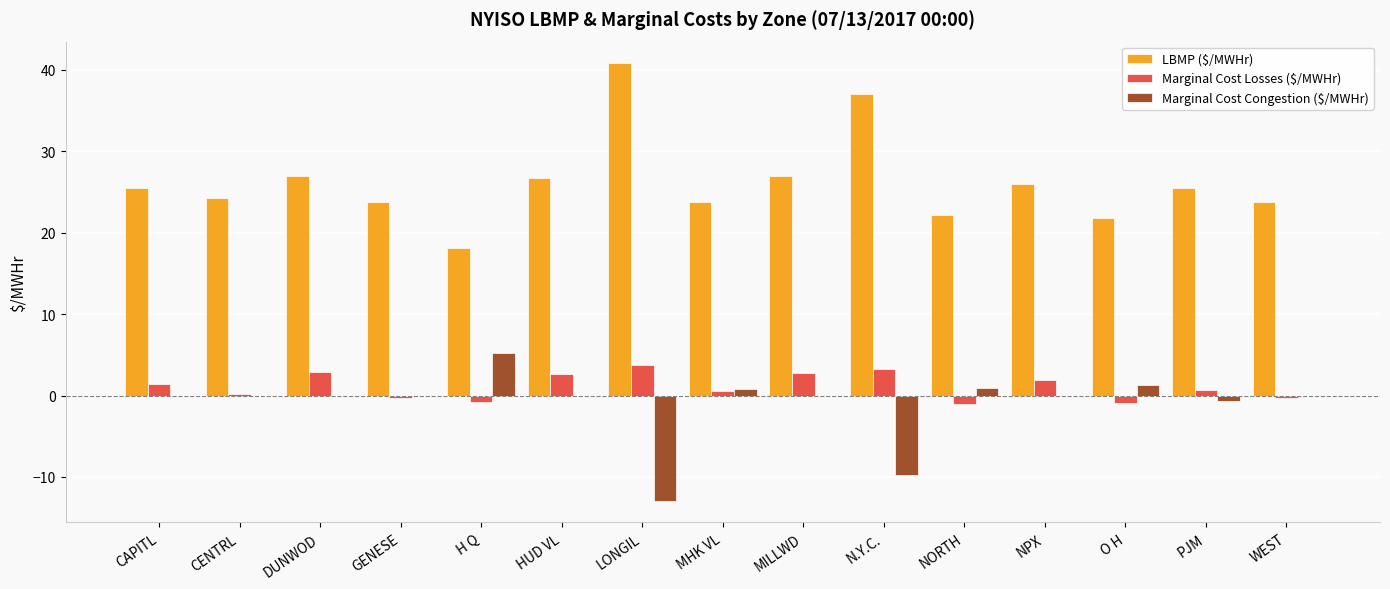

Are the bars grouped side by side (vs. stacked)?

Yes